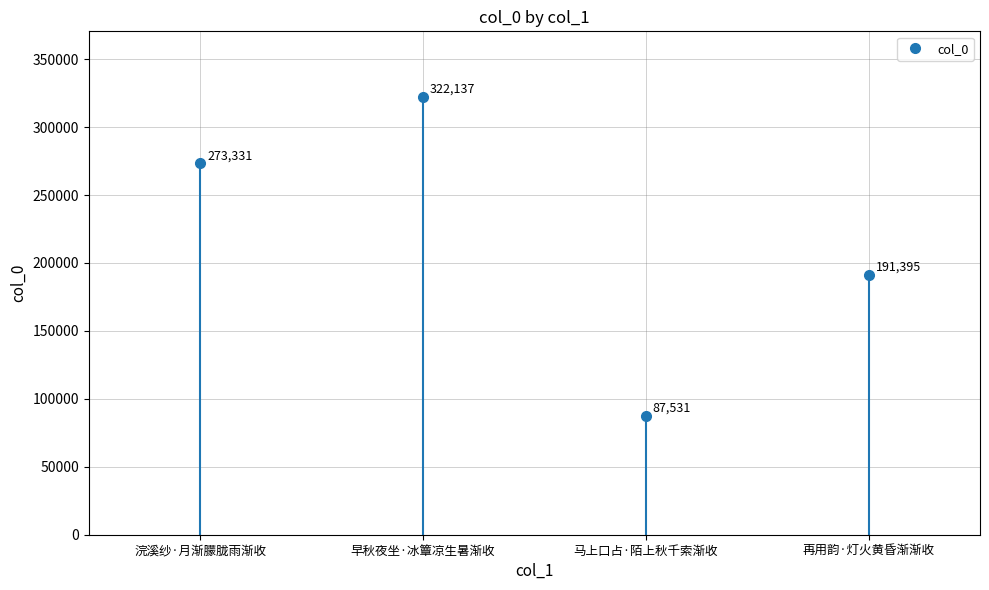

Where is the first local maximum?

早秋夜坐·冰簟凉生暑渐收